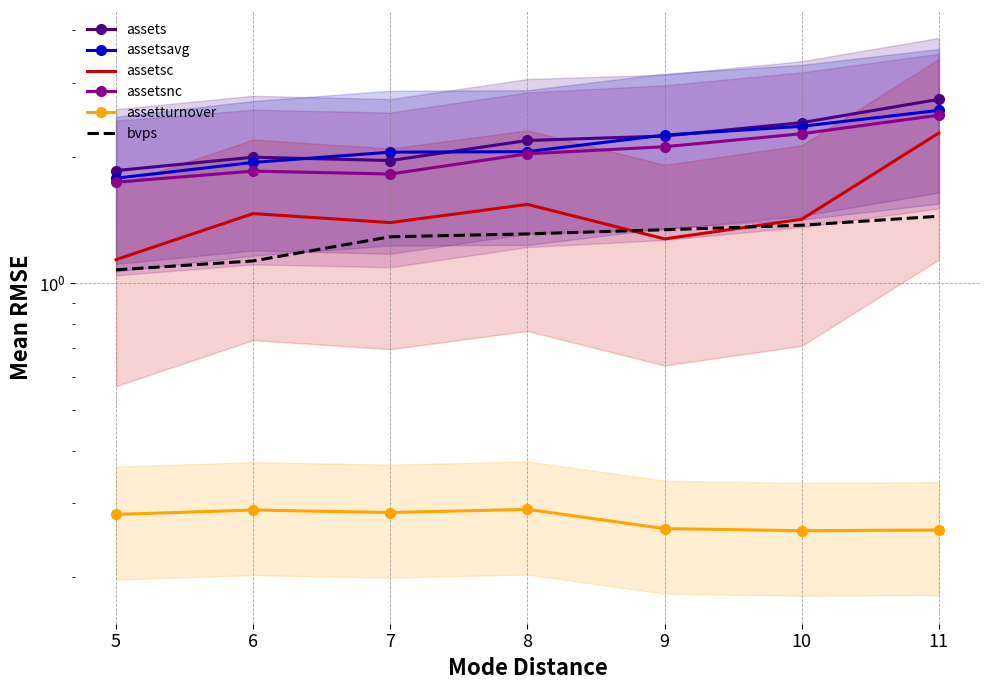

Where is assetsc nearest to the value 1?

5